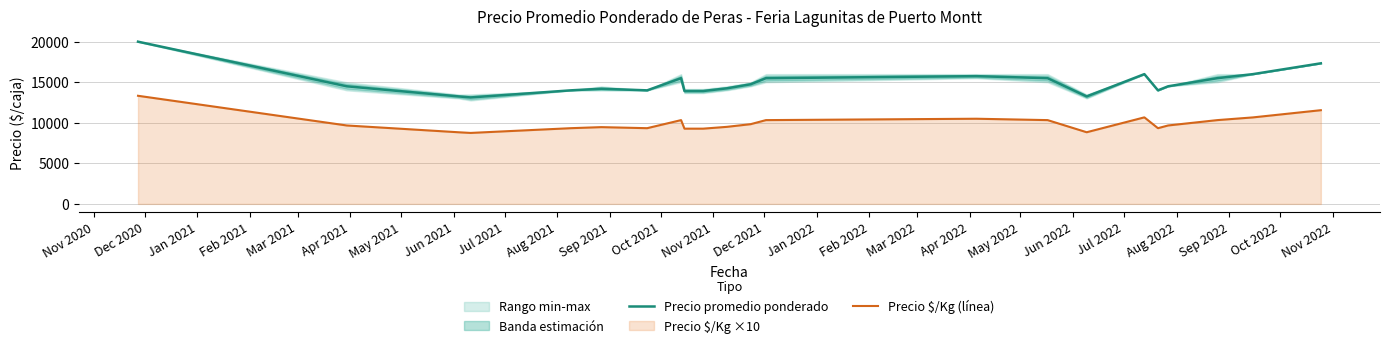

True or false: Precio promedio ponderado and Precio $/Kg (línea) intersect in this chart.

False